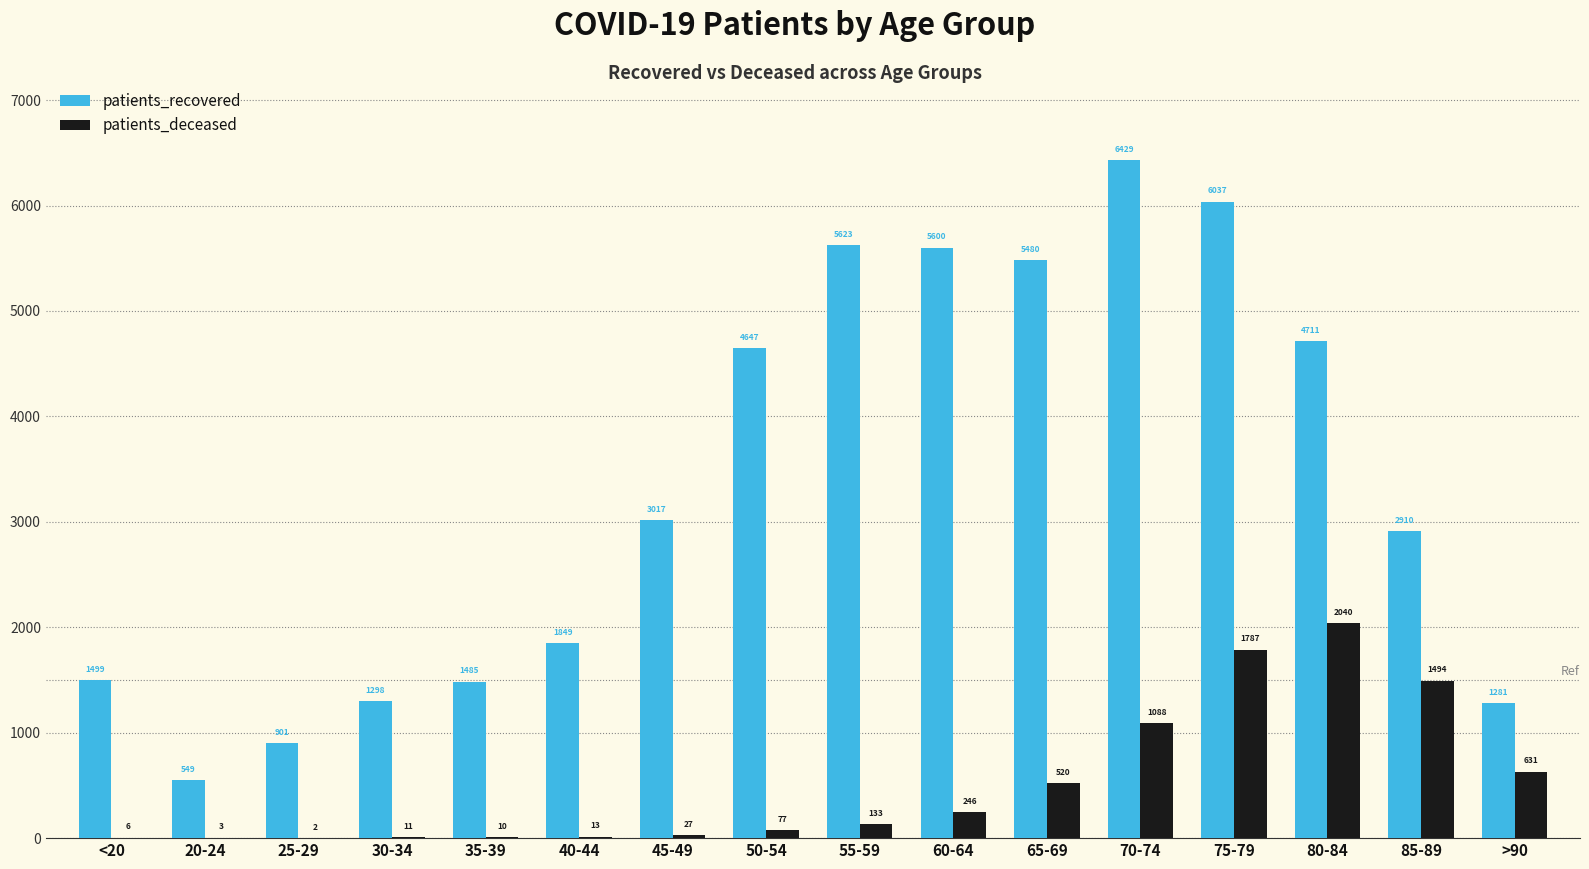

How many groups of bars are there?

16